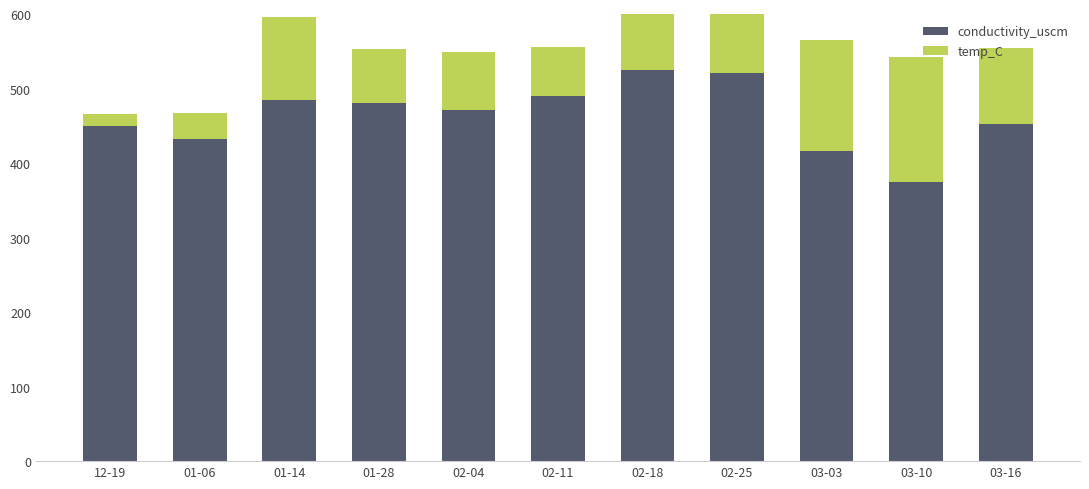

At which category does the chart reach its peak across all series?

02-18